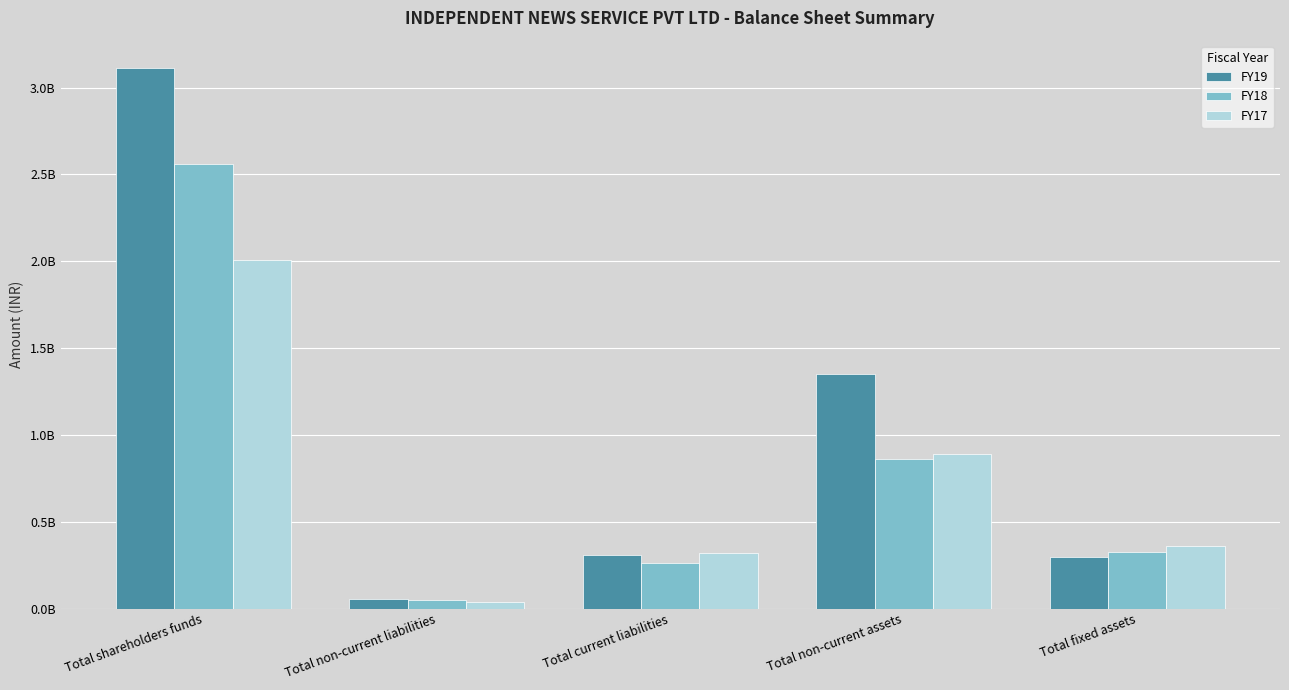

What is the average value of the FY19 series?

1026345084